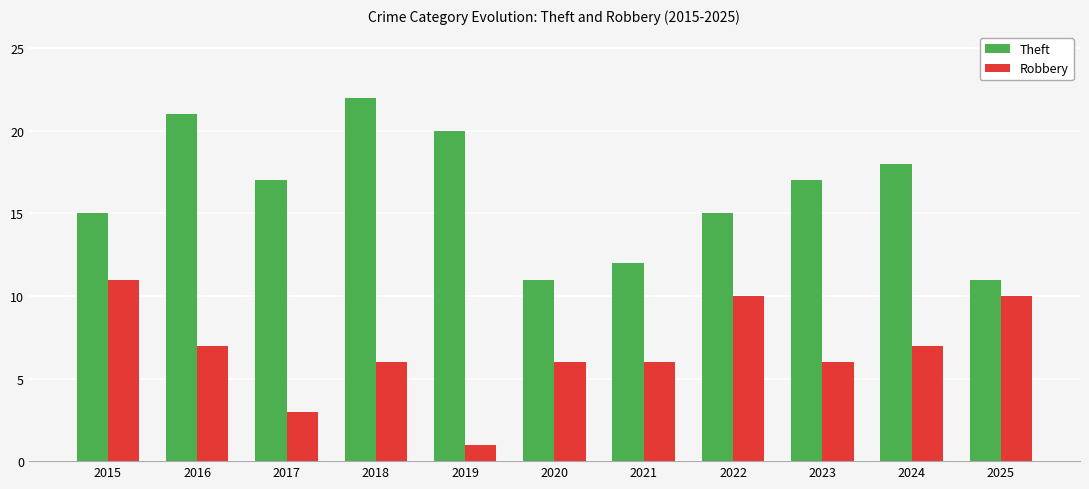

Reading left to right, what are all the values shown in this chart?

Theft: 2015=15	2016=21	2017=17	2018=22	2019=20	2020=11	2021=12	2022=15	2023=17	2024=18	2025=11
Robbery: 2015=11	2016=7	2017=3	2018=6	2019=1	2020=6	2021=6	2022=10	2023=6	2024=7	2025=10